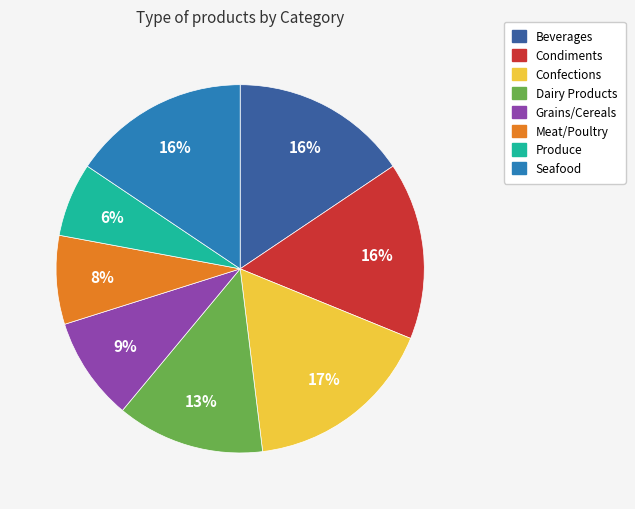

Is there a majority slice in this chart?

No